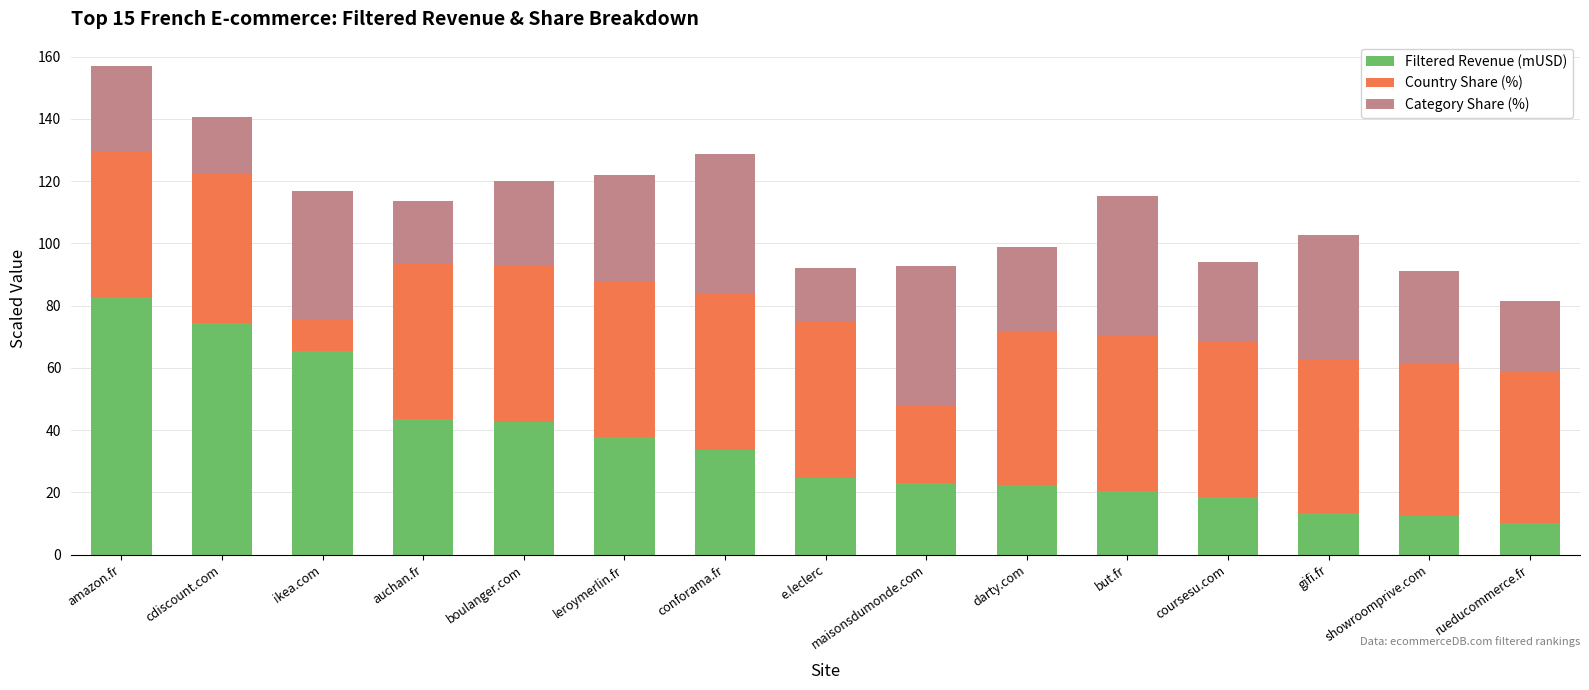

What is the total value across all series at leroymerlin.fr?

121.9